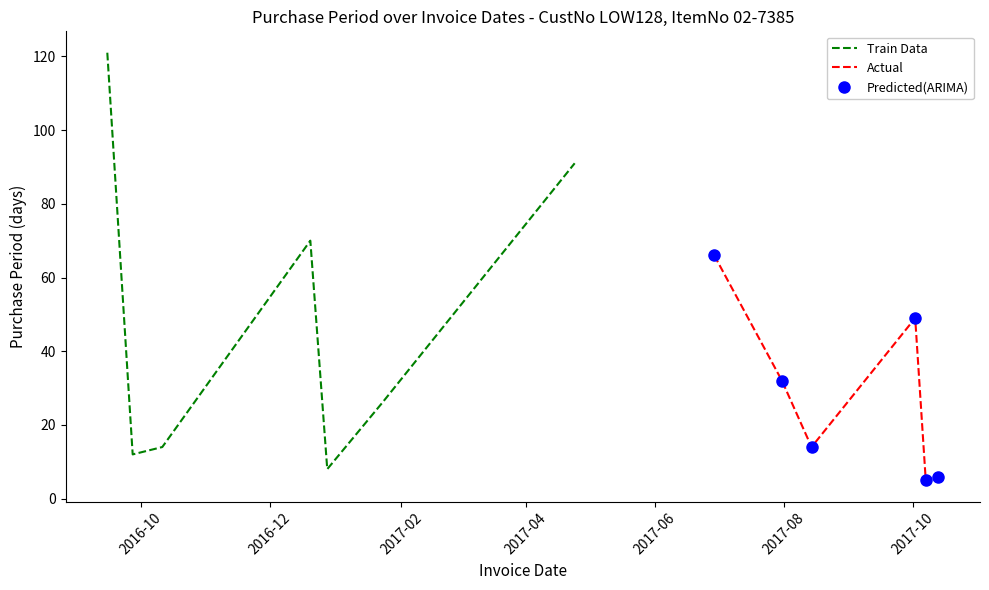

Approximately how many times larger is the value at 2017-06-29 compared to 2016-10-11?

4.7